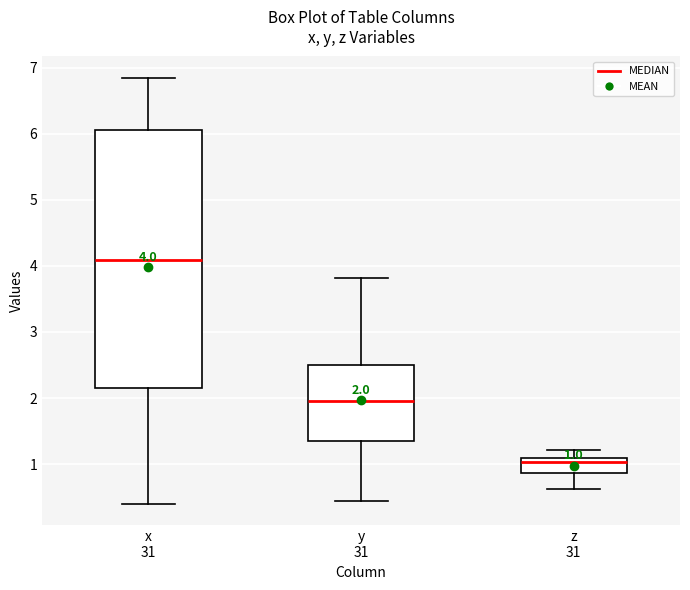

Which box's median line is the highest?

x 31